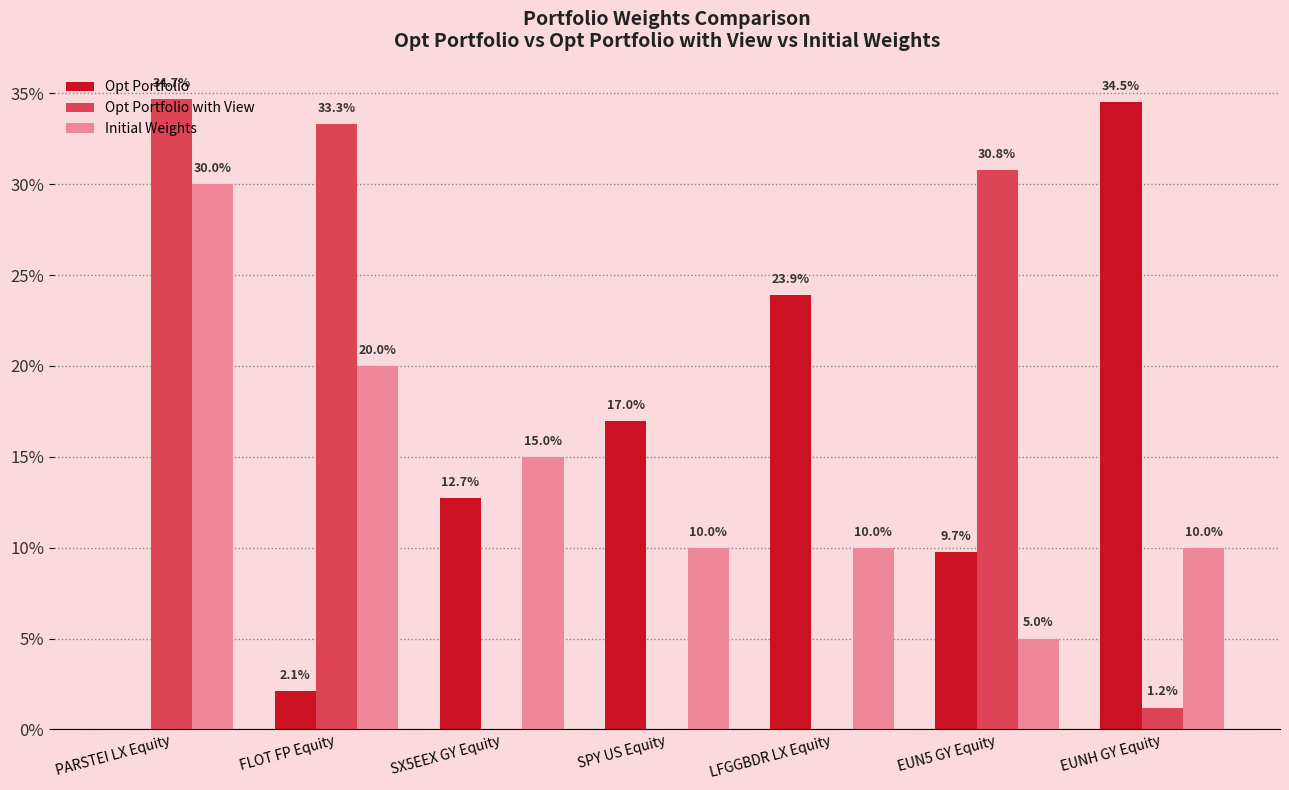

At EUNH GY Equity, list the series in order from largest to smallest.

Opt Portfolio, Initial Weights, Opt Portfolio with View